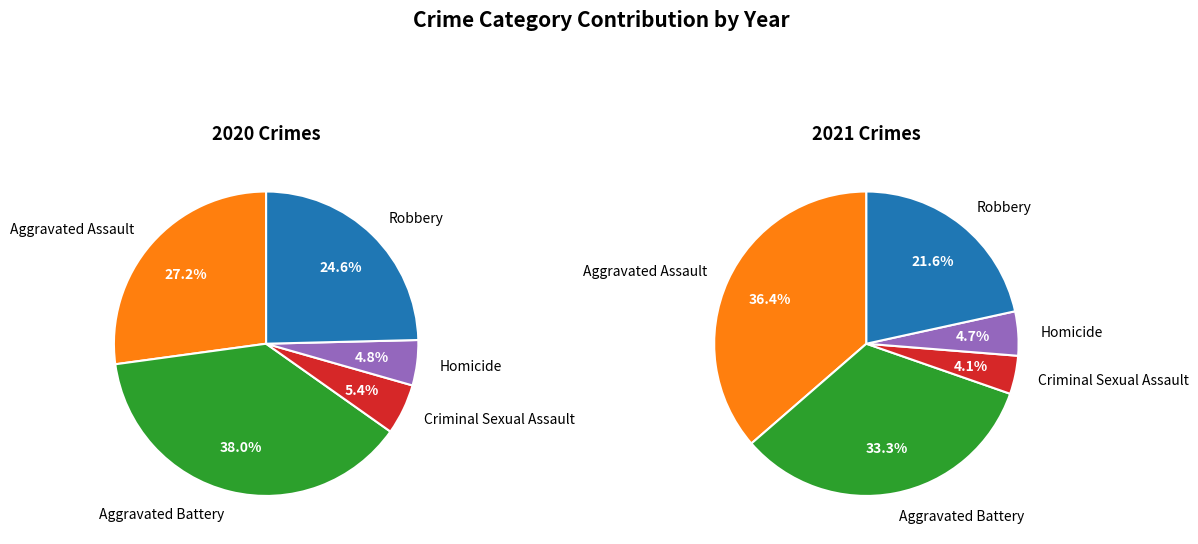

Which slice is the smallest?

Homicide